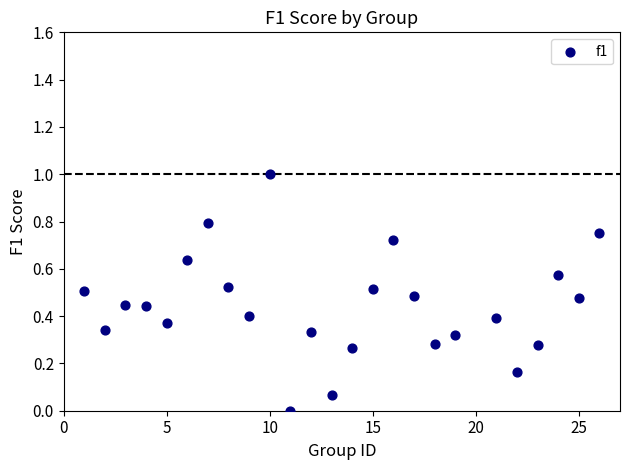

What is the range of X values (max minus min)?

25.0